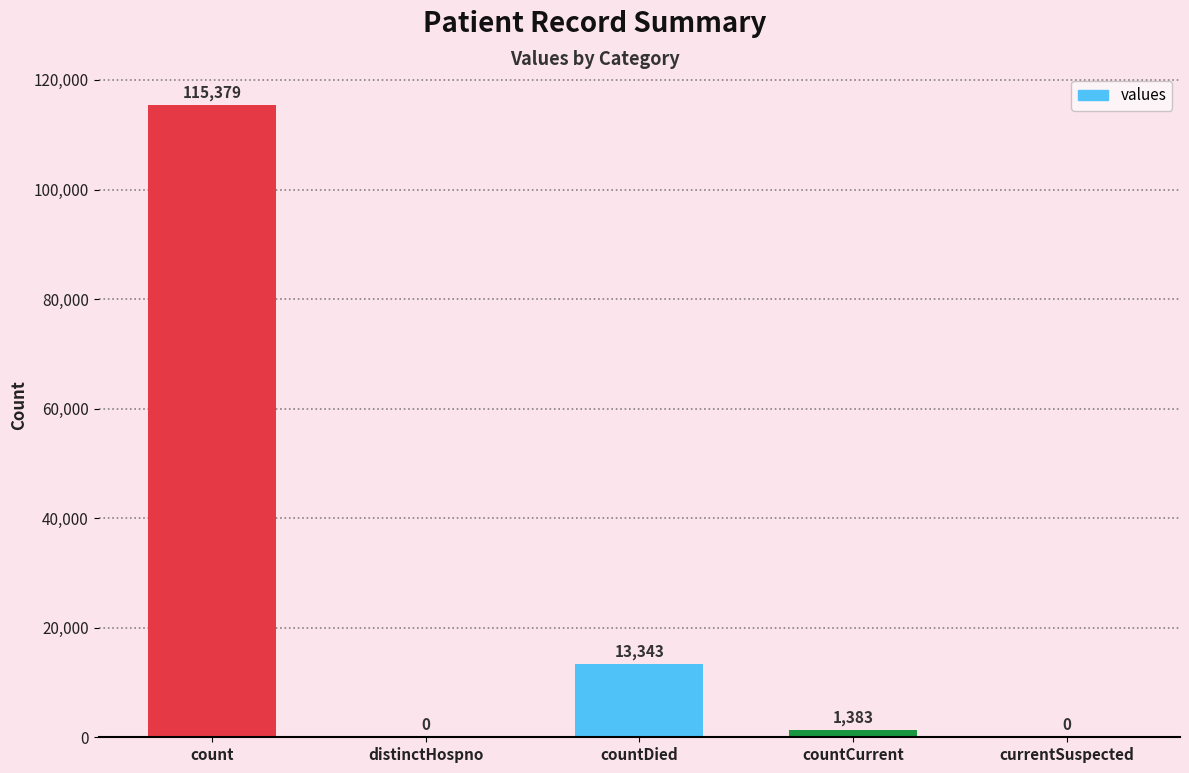

Which category has the highest value across all series?

count